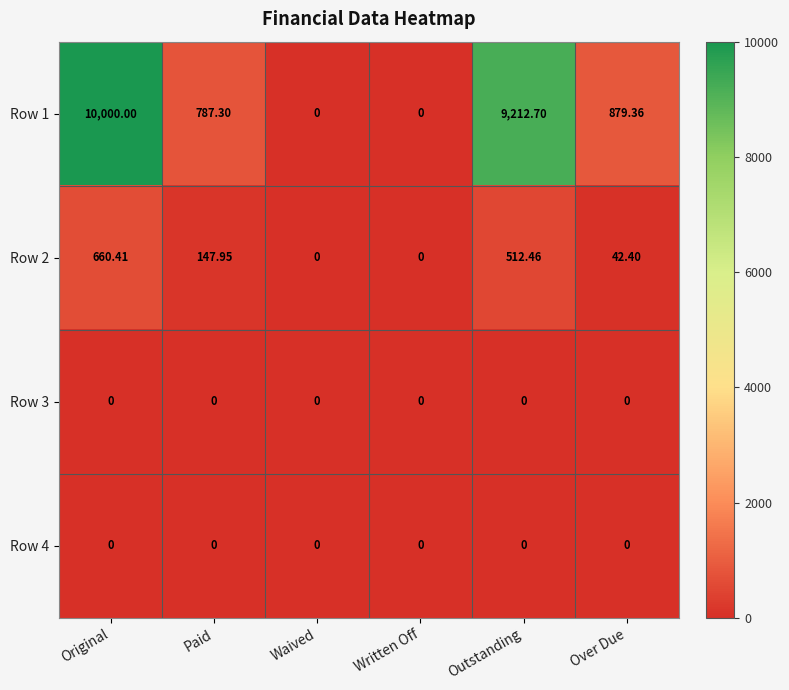

Which category has the highest value across all series?

Original